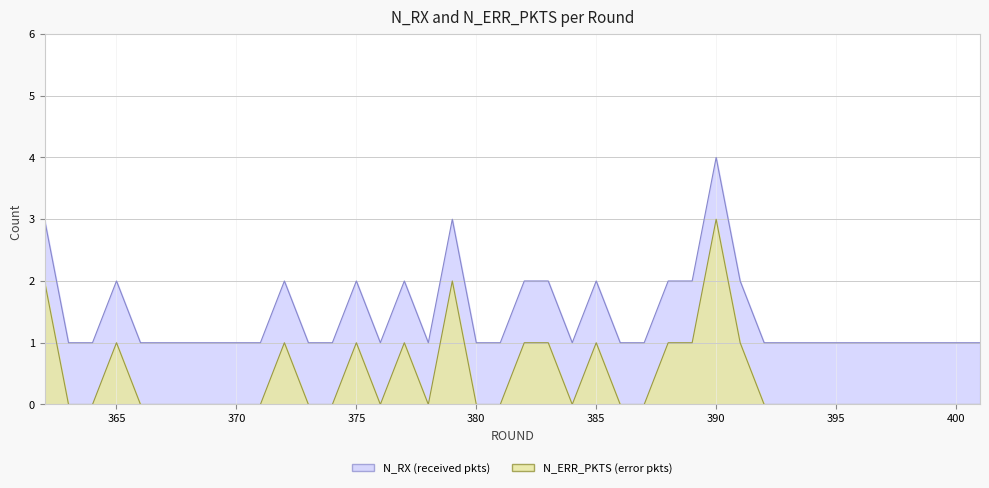

List the labels in order of N_ERR_PKTS value, smallest first.

363, 364, 366, 367, 368, 369, 370, 371, 373, 374, 376, 378, 380, 381, 384, 386, 387, 392, 393, 394, 395, 396, 397, 398, 399, 400, 401, 365, 372, 375, 377, 382, 383, 385, 388, 389, 391, 362, 379, 390